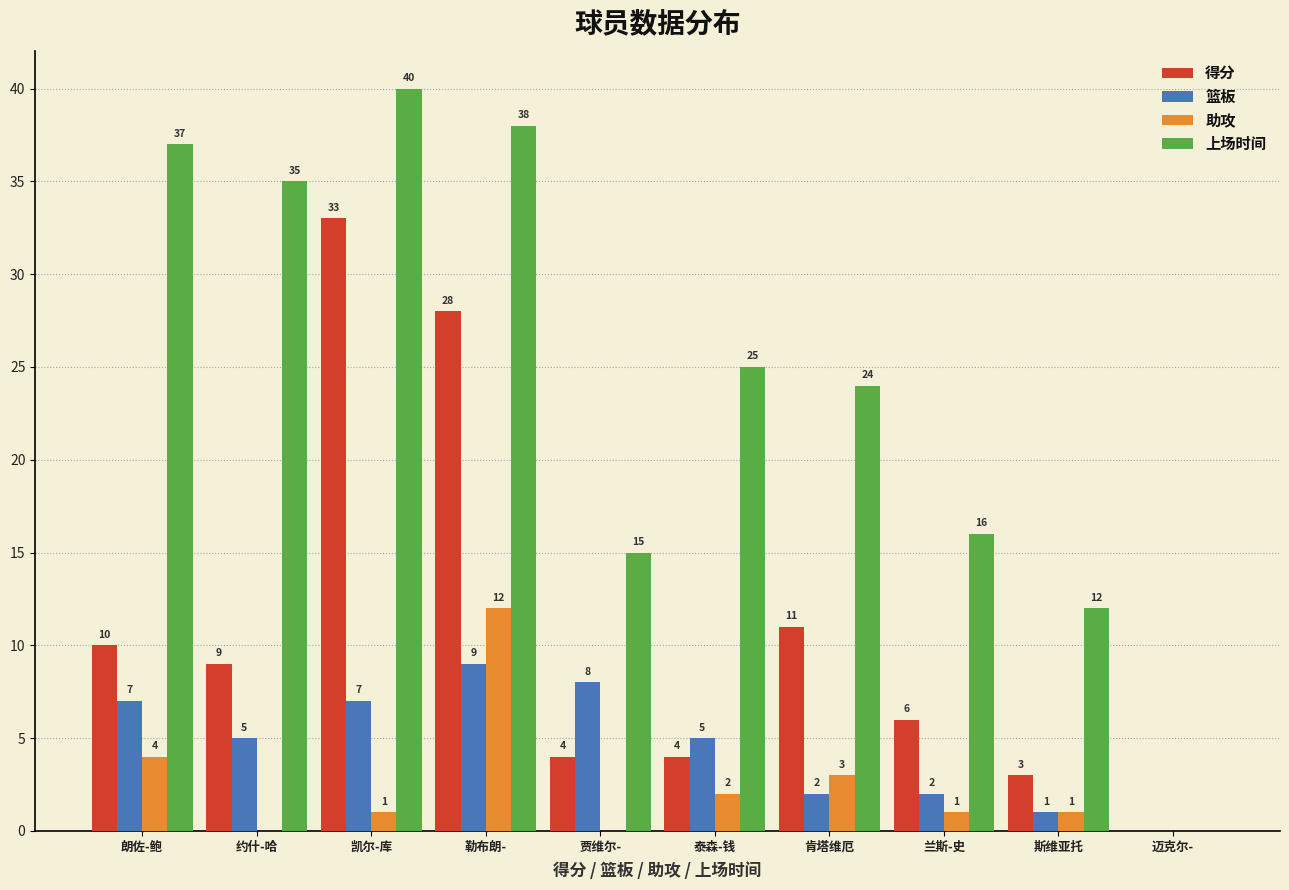

Reading right to left, extract all data points from this chart.

得分: 迈克尔-=0	斯维亚托=3	兰斯-史=6	肯塔维厄=11	泰森-钱=4	贾维尔-=4	勒布朗-=28	凯尔-库=33	约什-哈=9	朗佐-鲍=10
篮板: 迈克尔-=0	斯维亚托=1	兰斯-史=2	肯塔维厄=2	泰森-钱=5	贾维尔-=8	勒布朗-=9	凯尔-库=7	约什-哈=5	朗佐-鲍=7
助攻: 迈克尔-=0	斯维亚托=1	兰斯-史=1	肯塔维厄=3	泰森-钱=2	贾维尔-=0	勒布朗-=12	凯尔-库=1	约什-哈=0	朗佐-鲍=4
上场时间: 迈克尔-=0	斯维亚托=12	兰斯-史=16	肯塔维厄=24	泰森-钱=25	贾维尔-=15	勒布朗-=38	凯尔-库=40	约什-哈=35	朗佐-鲍=37